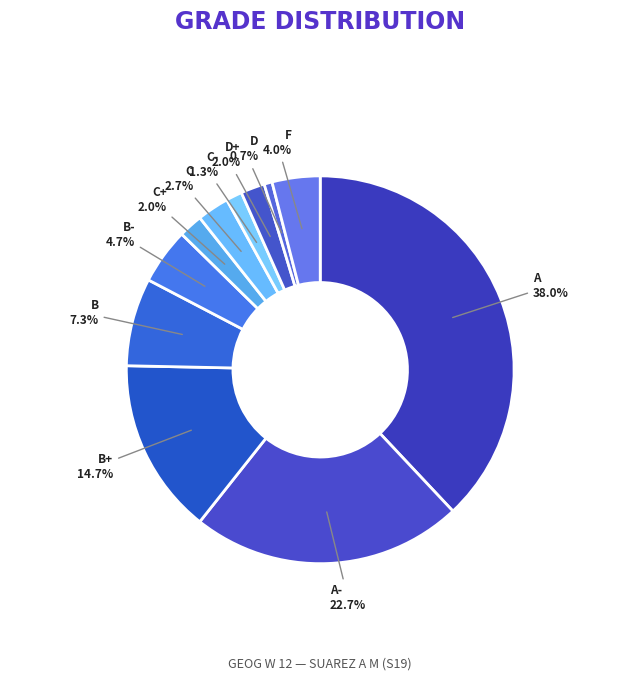

Approximately how many times larger is the value at D compared to B?

0.1